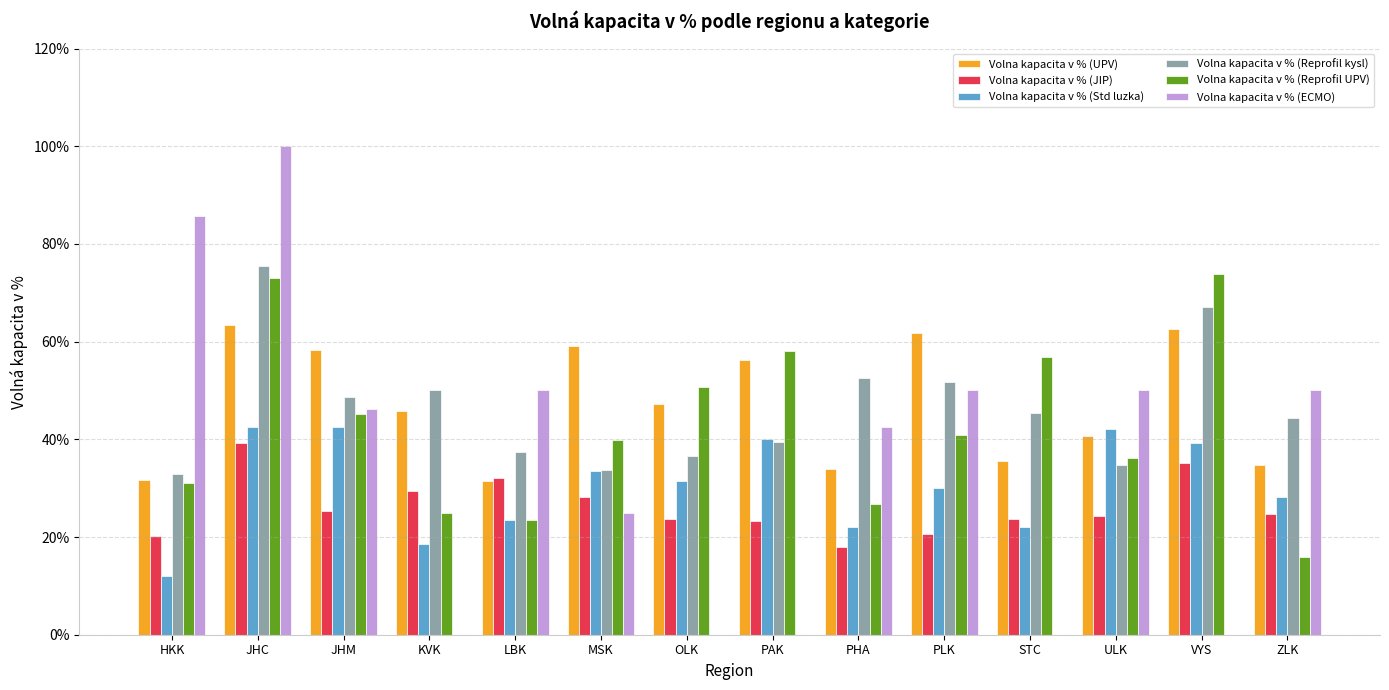

What is the sum of all Volna kapacita v % (Std luzka) values?

427.8